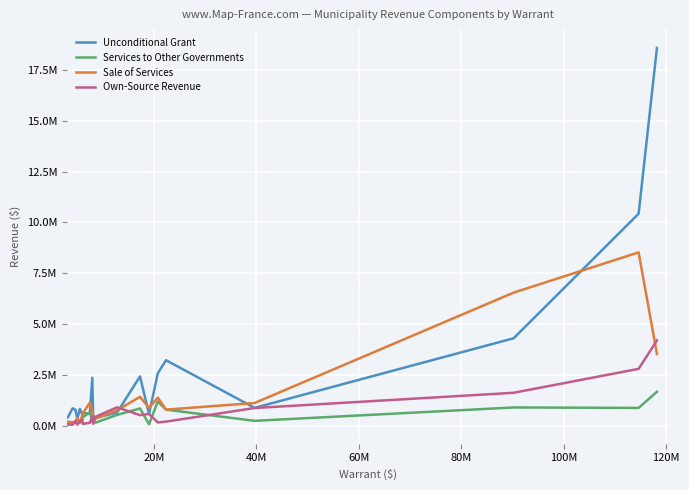

What is the average value of the Unconditional Grant series?

2588546